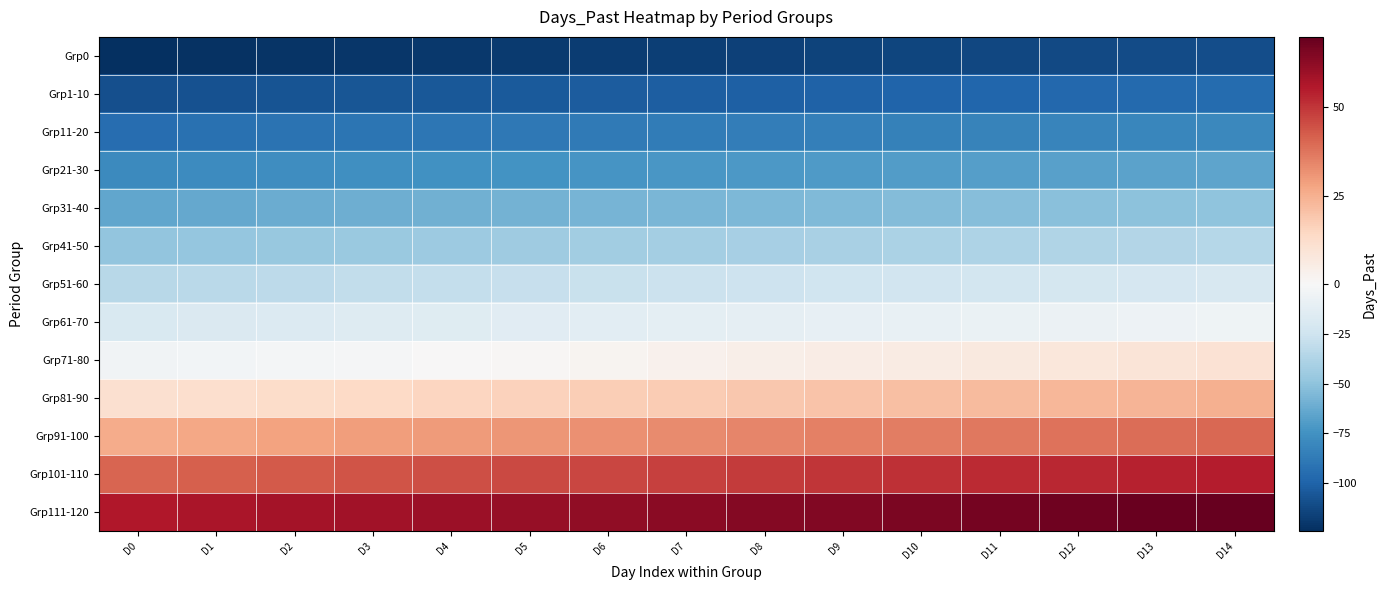

Which label corresponds to the smallest value in the chart?

D0